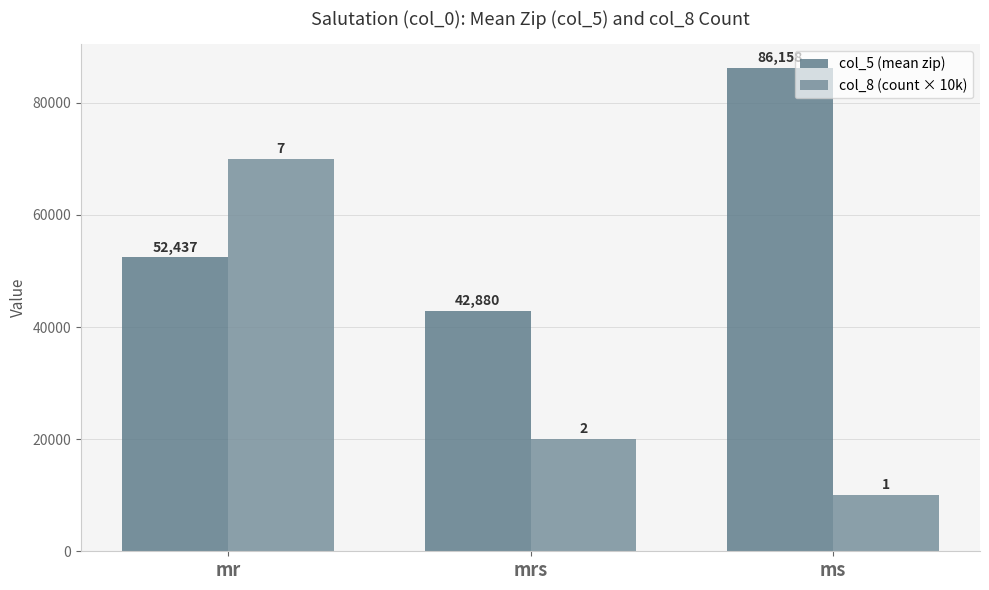

What is the difference between the second highest and minimum values in the col_8 (count × 10k) series?

10000